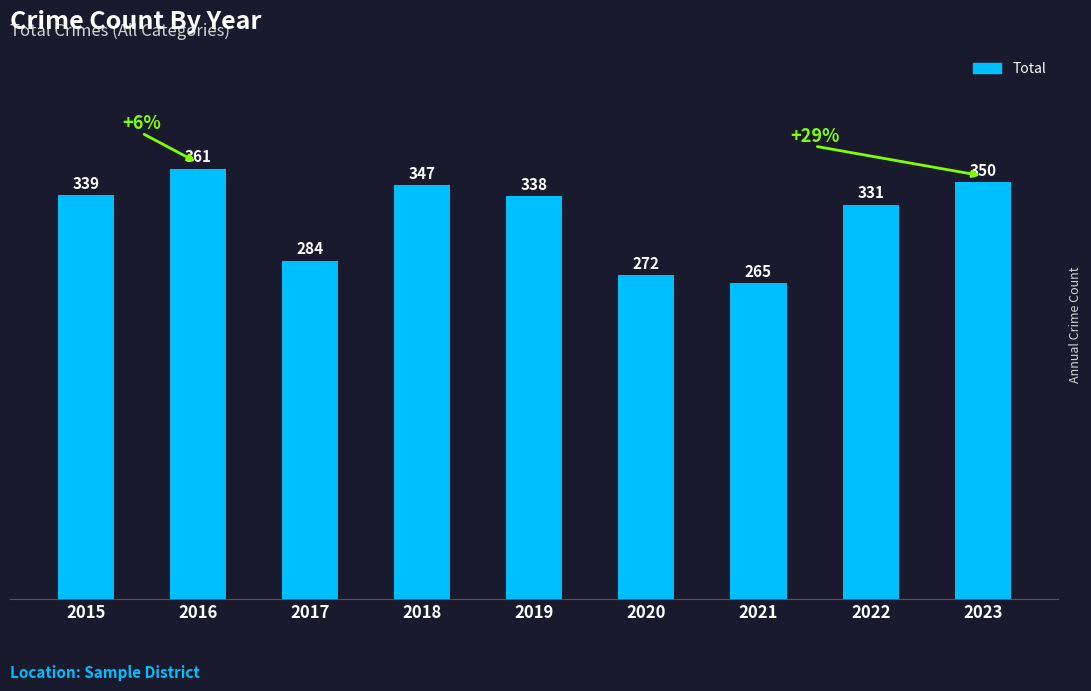

What is the value of the 4th bar from the left?

347